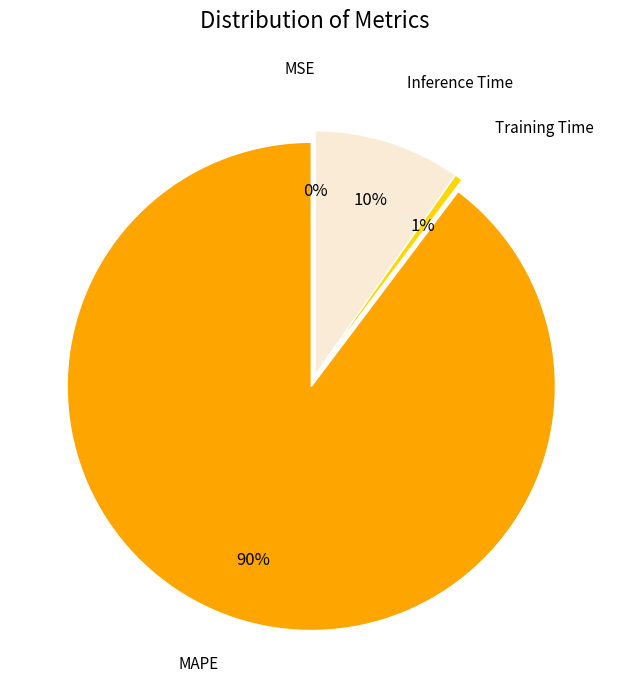

Which category has the smallest portion of the pie?

MSE